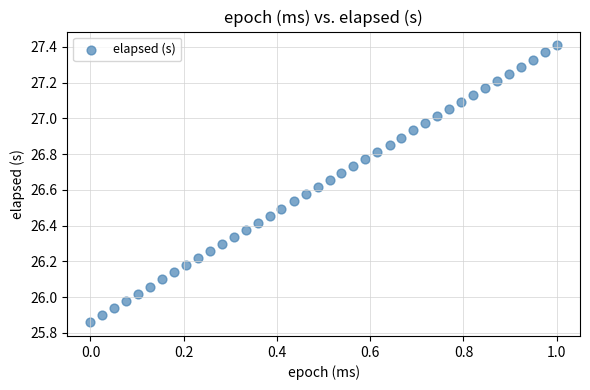

What is the range of Y values (max minus min)?

1.5